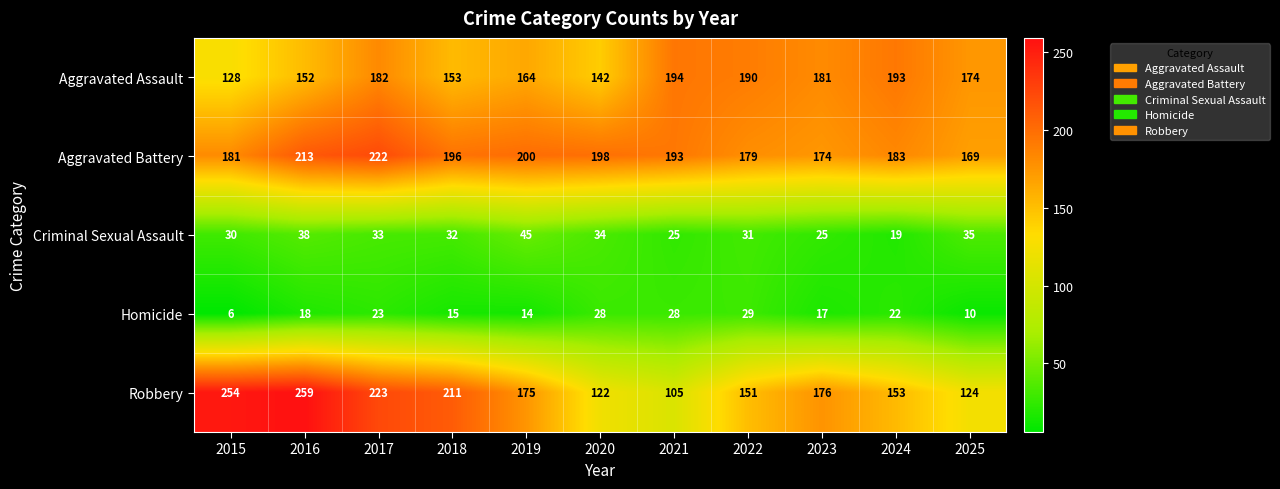

Where does the Aggravated Assault series first go above 174?

2017